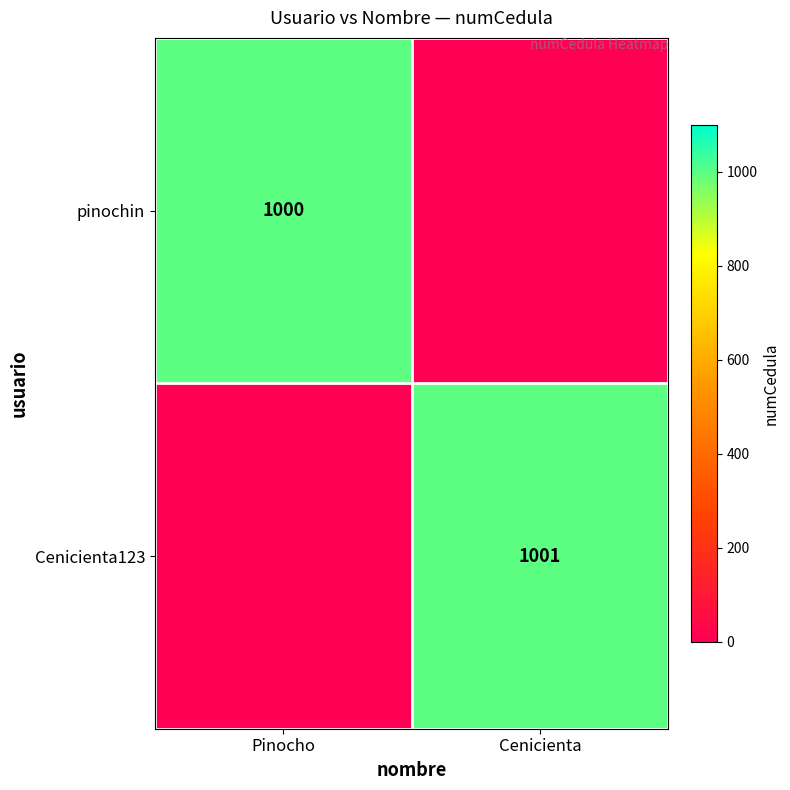

Is the value of Cenicienta123 at Cenicienta greater than the value of pinochin at Pinocho?

Yes